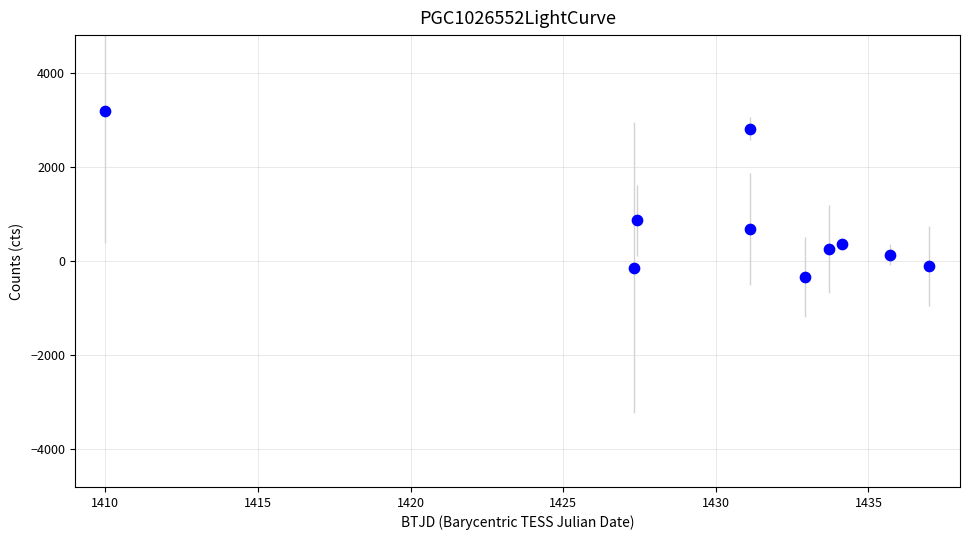

What is the average Y value?

771.2